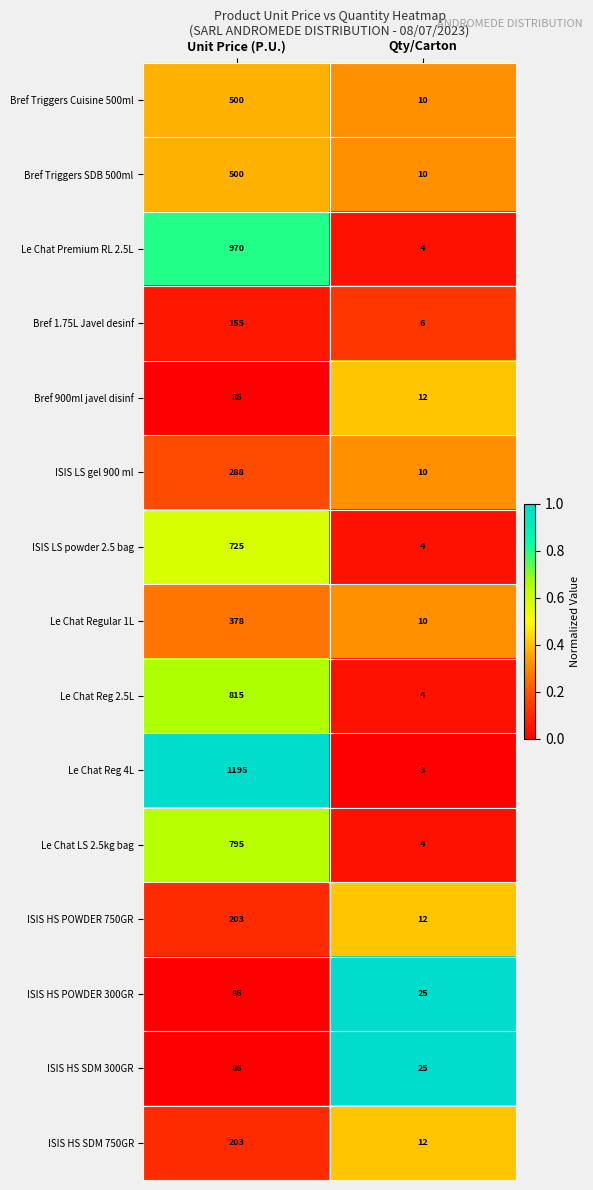

Is the value of ISIS LS powder 2.5 bag at Unit Price (P.U.) greater than the value of Le Chat Reg 4L at Unit Price (P.U.)?

No